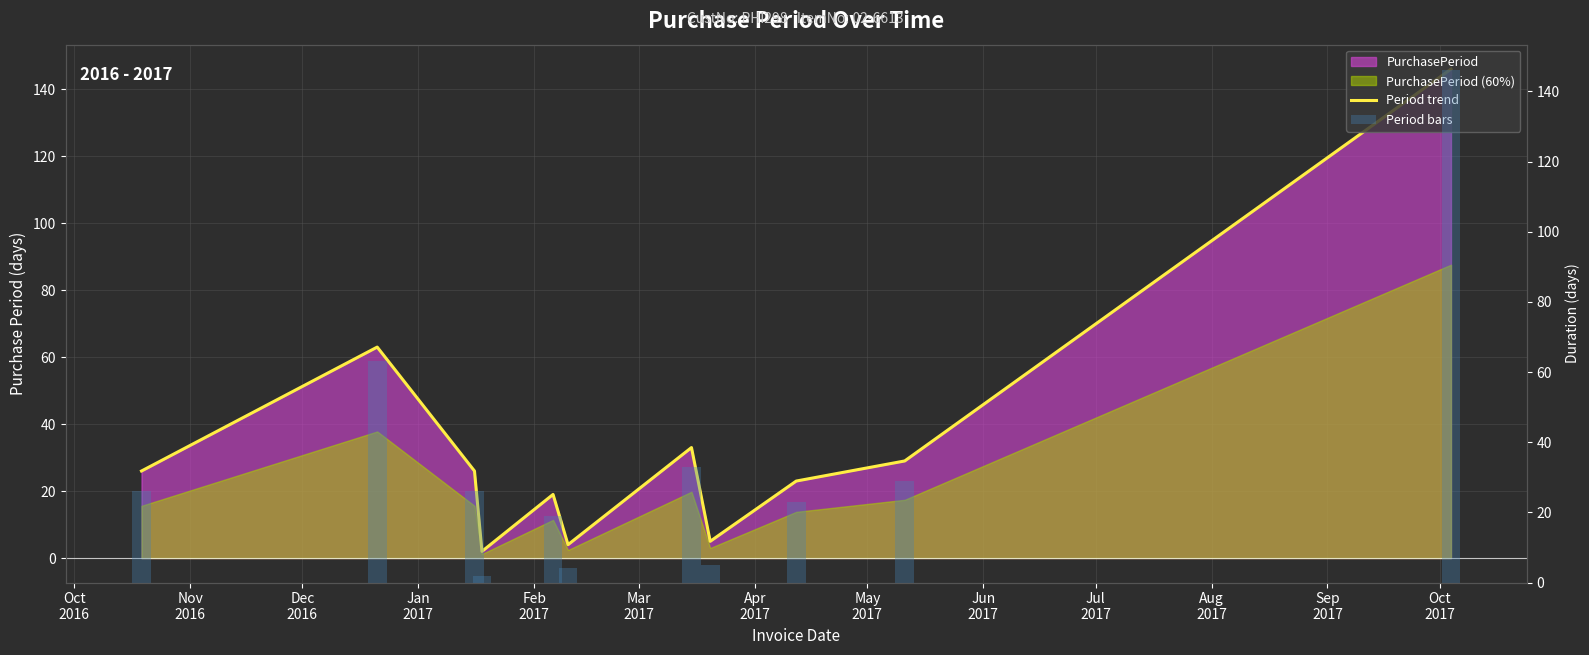

The value of Period trend at Jul
2017 is 49. True or false?

False